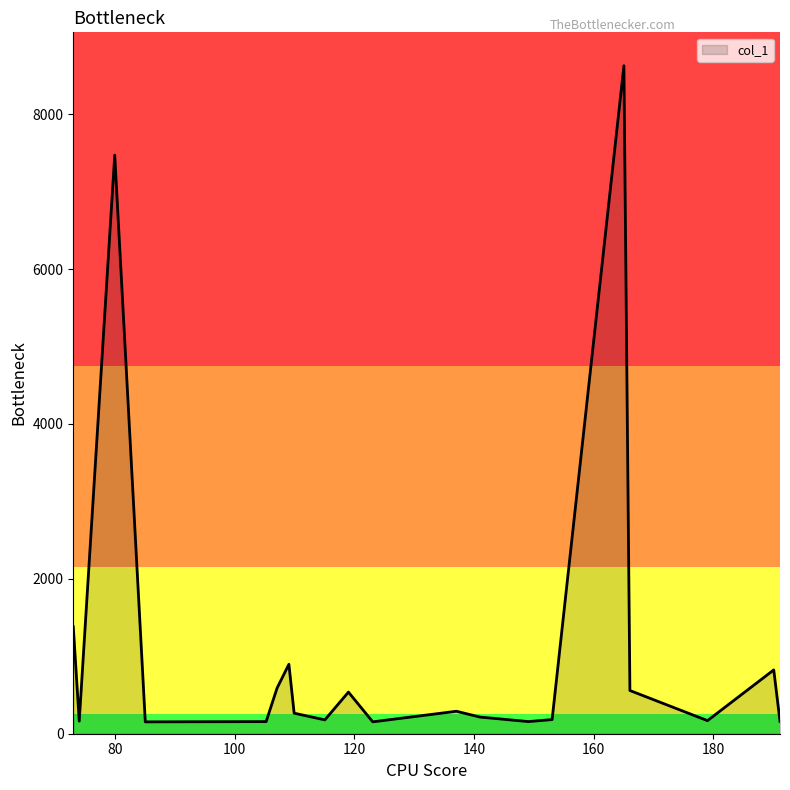

What is the maximum value shown in the chart?

8626.9